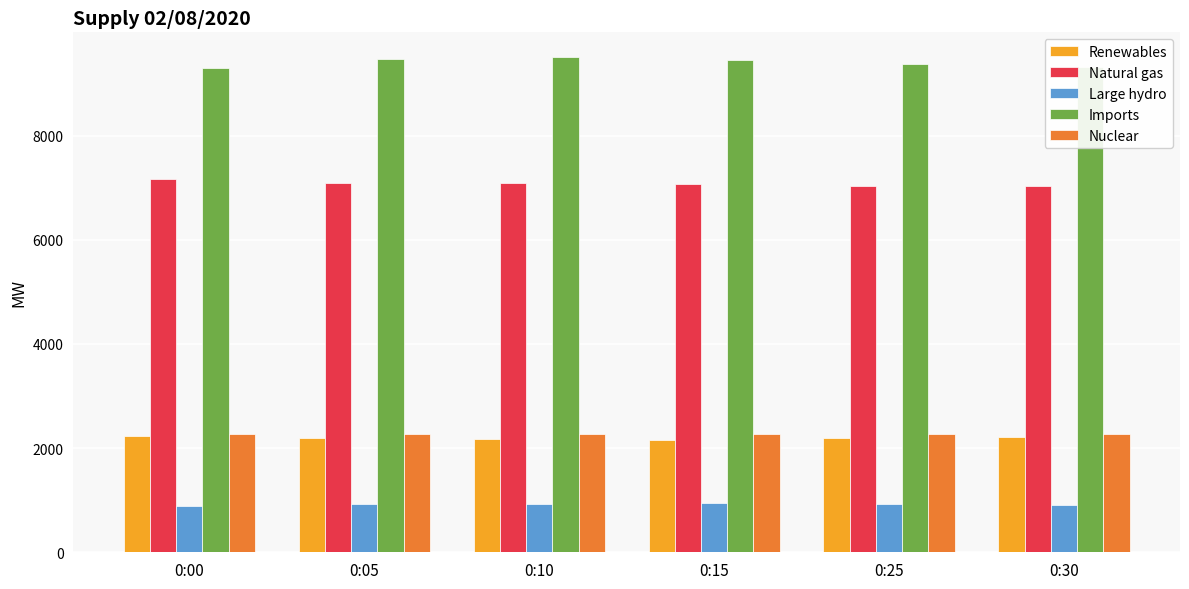

What is the difference between the maximum and second lowest values in the Nuclear series?

1